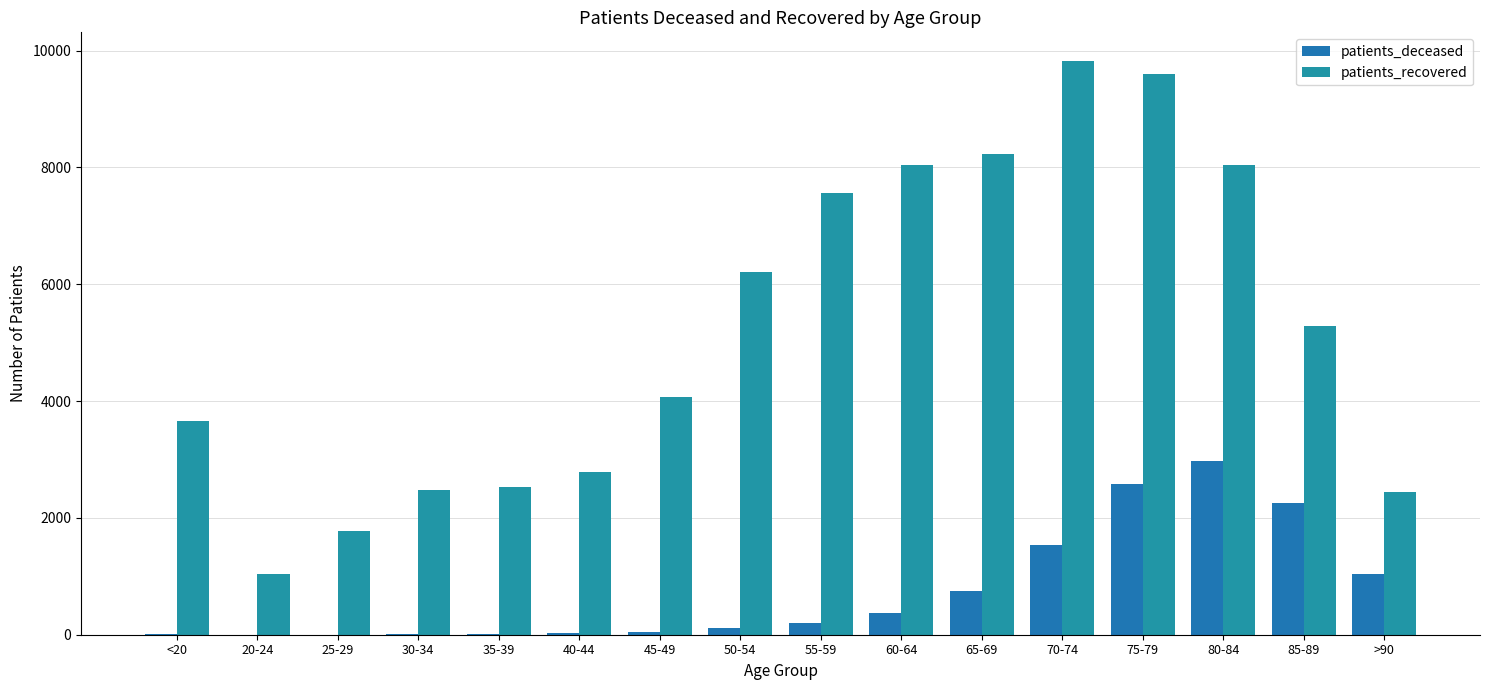

Read the patients_deceased value at 45-49, to the nearest 50.

50